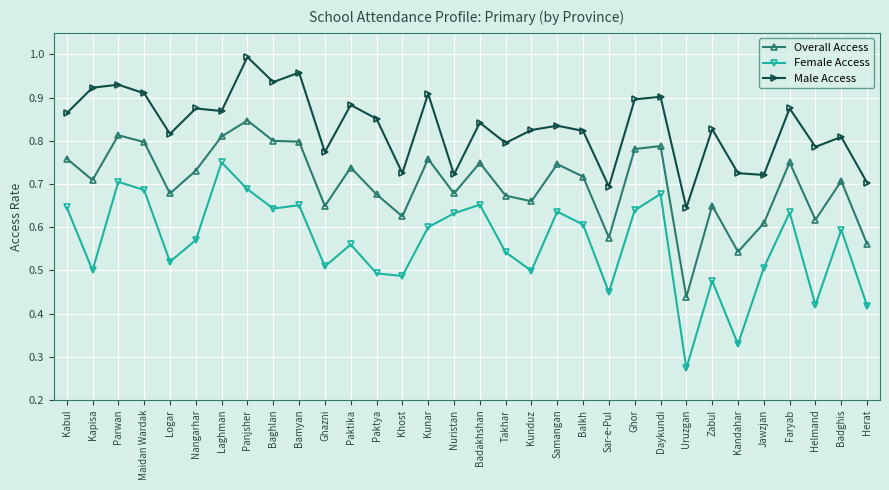

Is the value of Overall Access at Kapisa greater than the value of Male Access at Uruzgan?

Yes